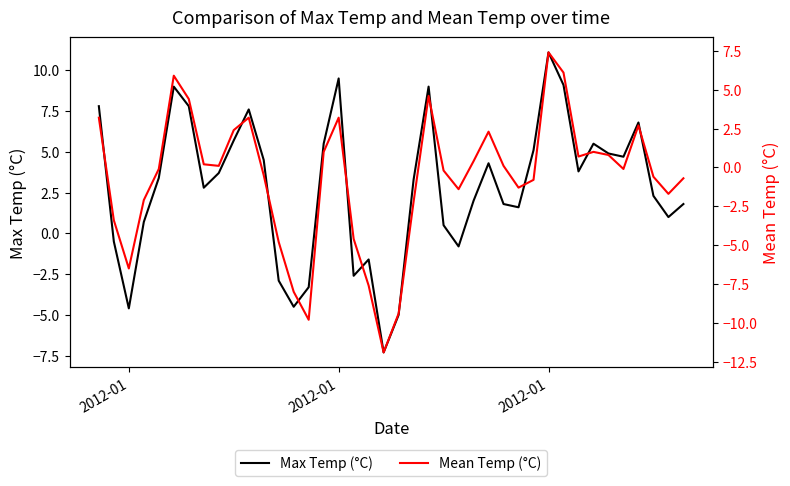

Reading left to right, what are all the values shown in this chart?

Max Temp (°C): 7.8	-0.5	-4.6	0.7	3.4	9.0	7.8	2.8	3.7	5.7	7.6	4.5	-2.9	-4.5	-3.3	5.5	9.5	-2.6	-1.6	-7.3	-5.0	3.3	9.0	0.5	-0.8	2.0	4.3	1.8	1.6	5.1	11.1	9.1	3.8	5.5	4.9	4.7	6.8	2.3	1.0	1.8
Mean Temp (°C): 3.2	-3.4	-6.5	-2.1	-0.1	5.9	4.4	0.2	0.1	2.4	3.2	-0.5	-4.8	-8.0	-9.8	1.0	3.2	-4.6	-7.6	-11.9	-9.4	-2.2	4.6	-0.2	-1.4	0.4	2.3	0.1	-1.3	-0.8	7.4	6.1	0.7	1.0	0.8	-0.1	2.7	-0.6	-1.7	-0.7